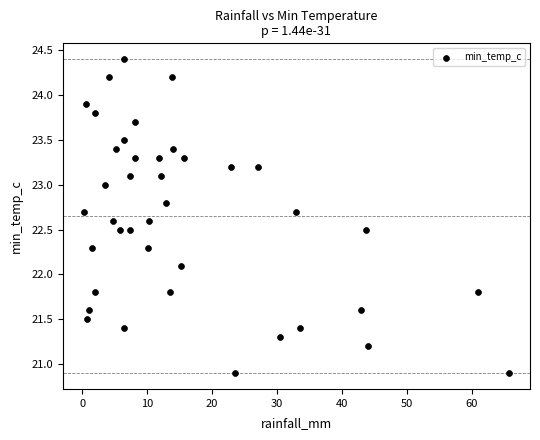

What is the range of Y values (max minus min)?

3.5